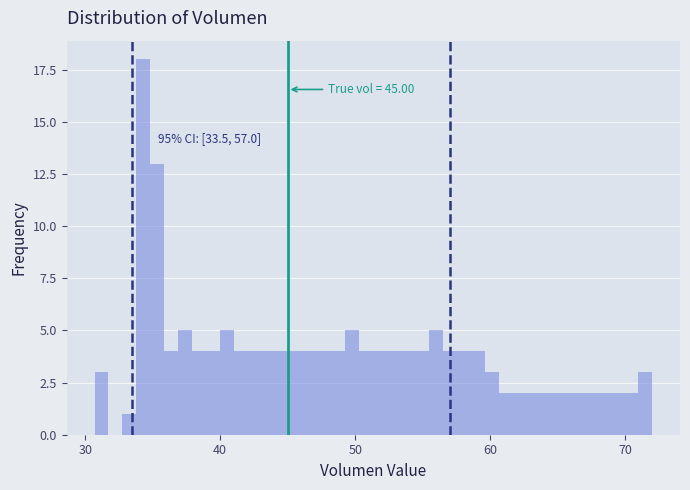

Read against the x-axis, roughly where is the centre of the tallest bar?

34